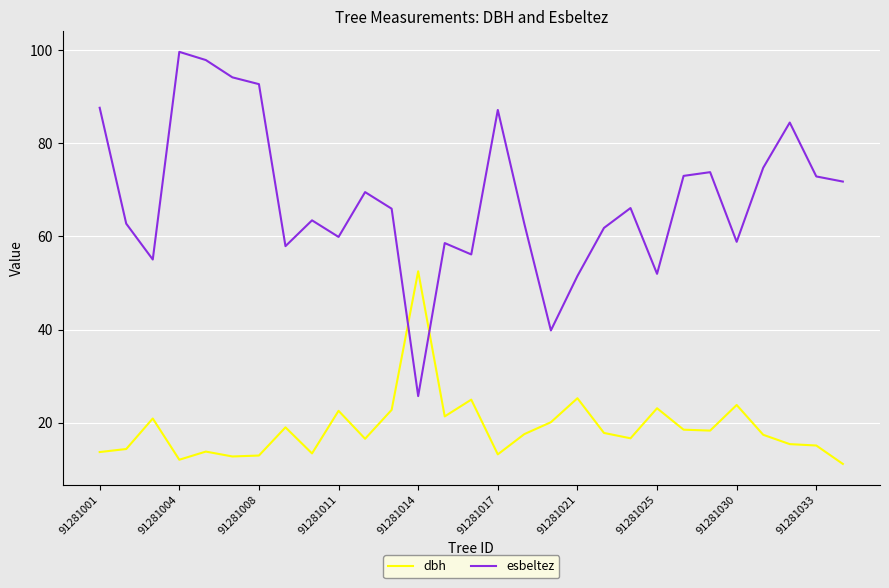

Which series ends up on top after the final intersection of dbh and esbeltez?

esbeltez